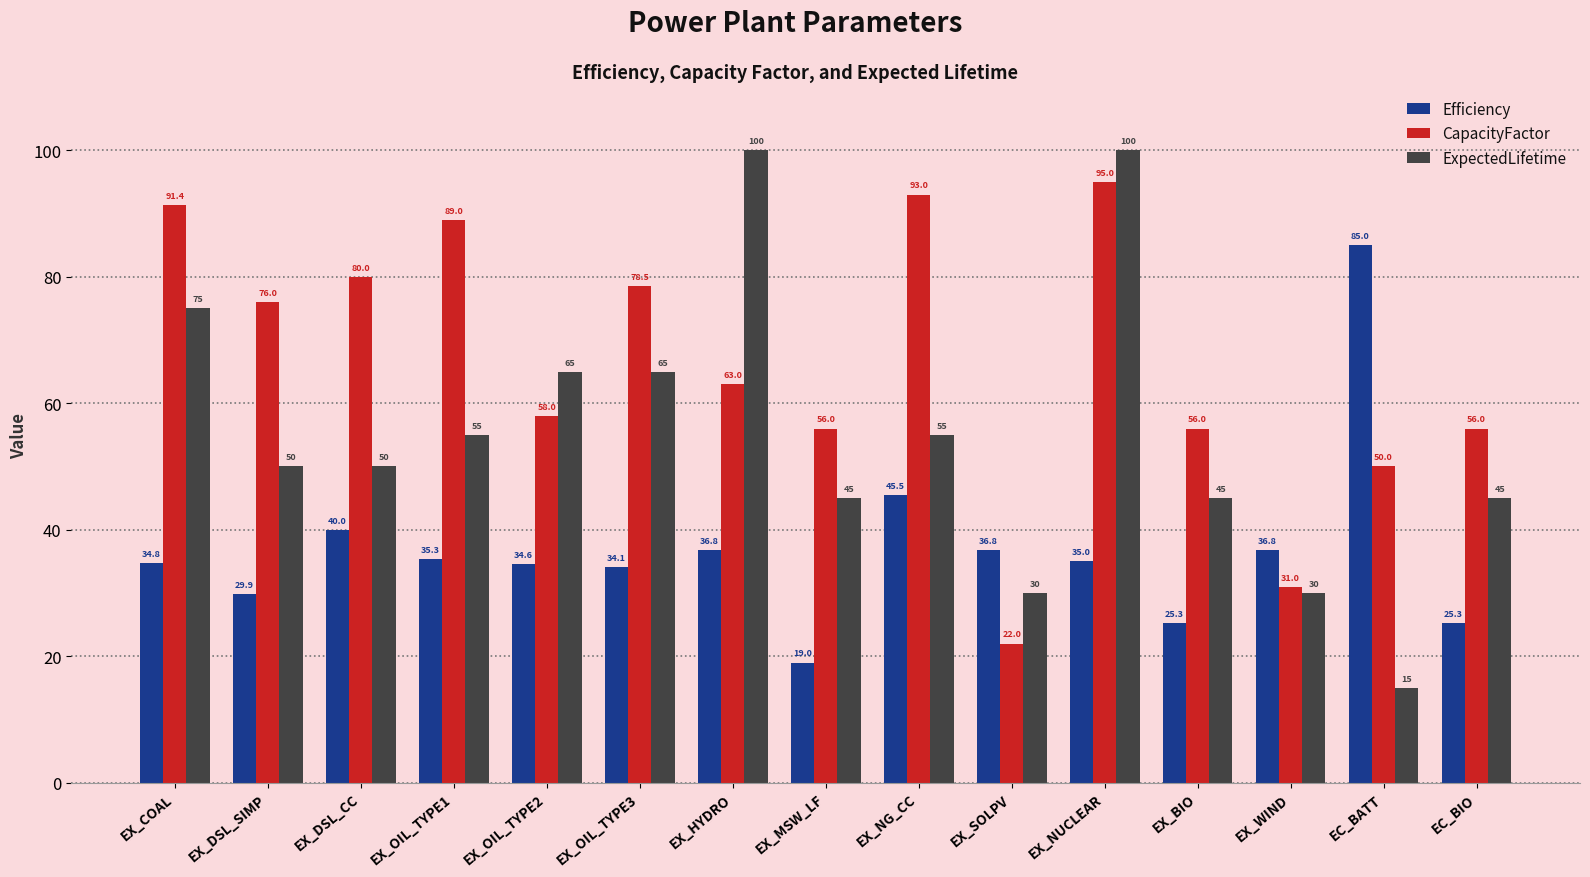

Which series changed the most between EX_OIL_TYPE2 and EX_MSW_LF?

ExpectedLifetime